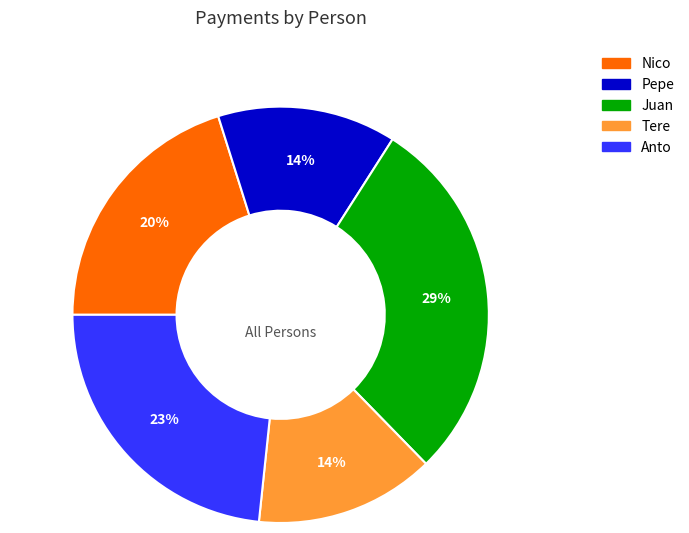

Between Juan and Tere, which is larger?

Juan